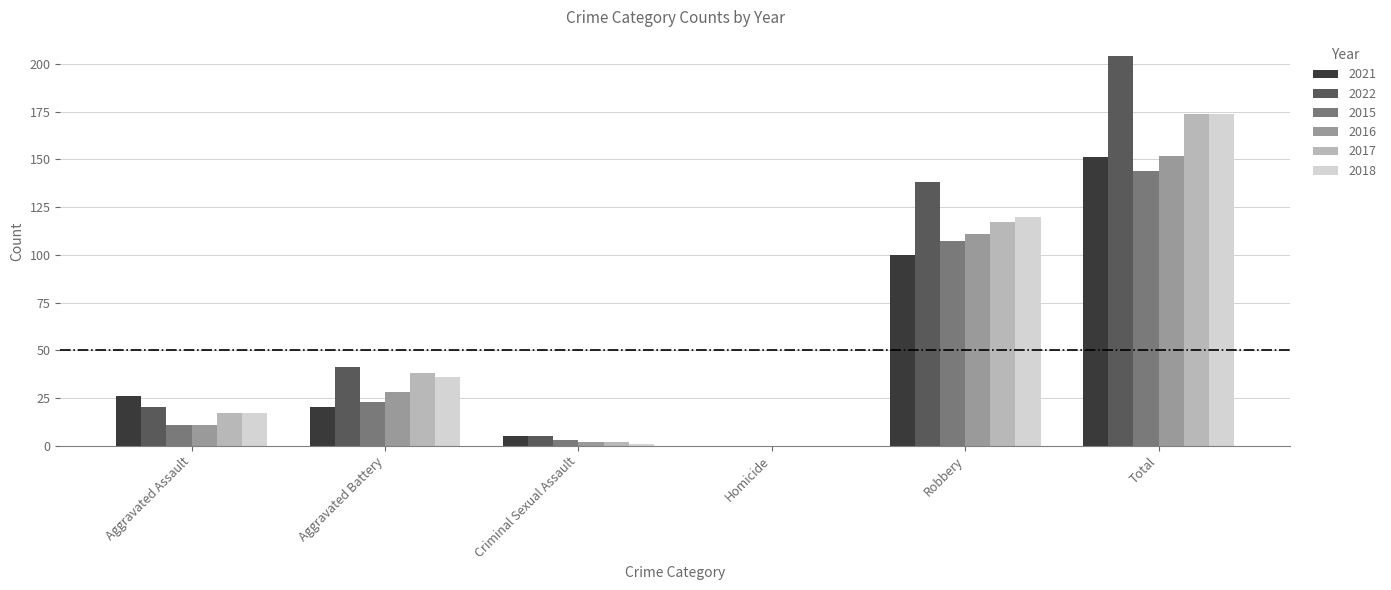

The value of 2018 at Total is 271. True or false?

False